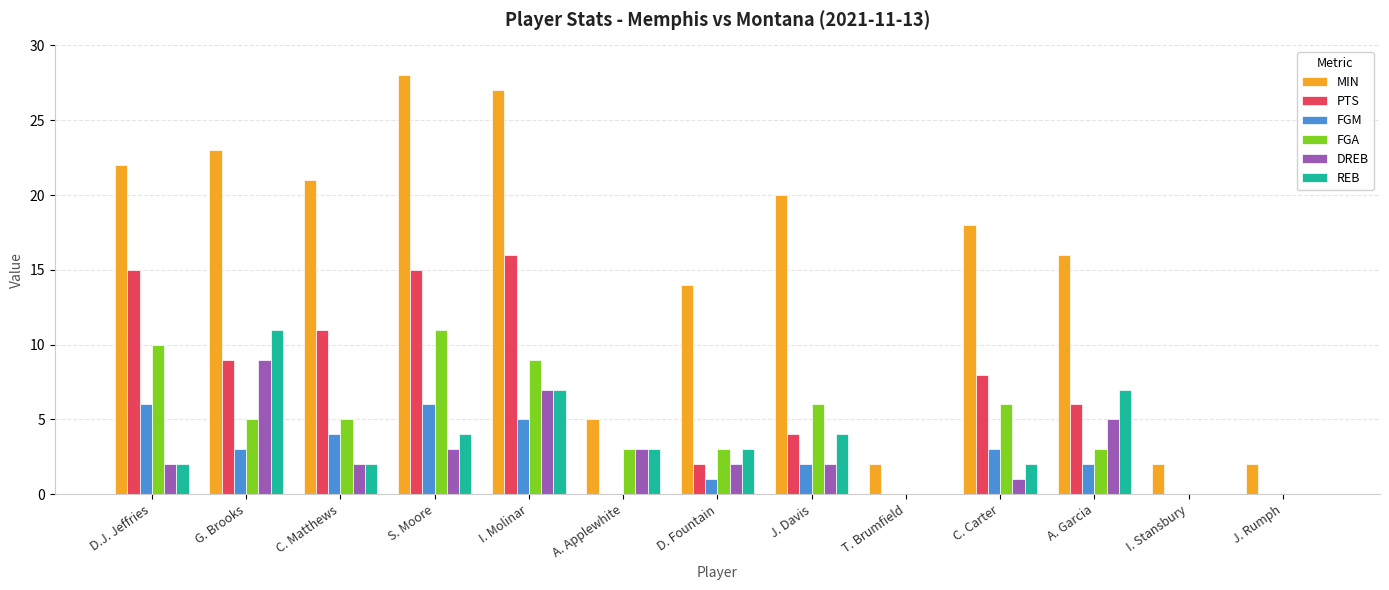

Which category has the highest value in the DREB series?

G. Brooks